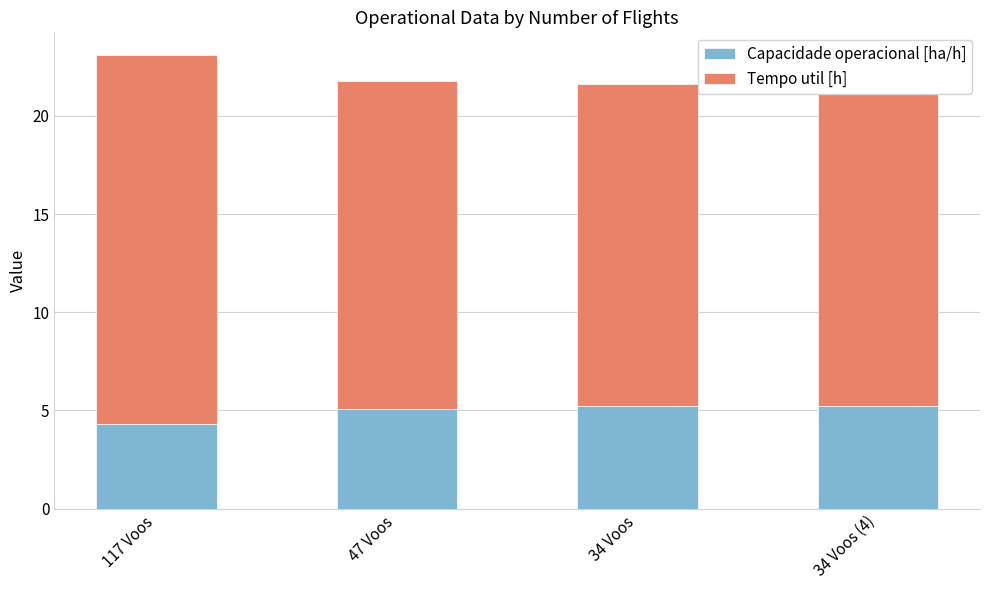

Is it true that Capacidade operacional [ha/h] equals 4.3 at 117 Voos?

True